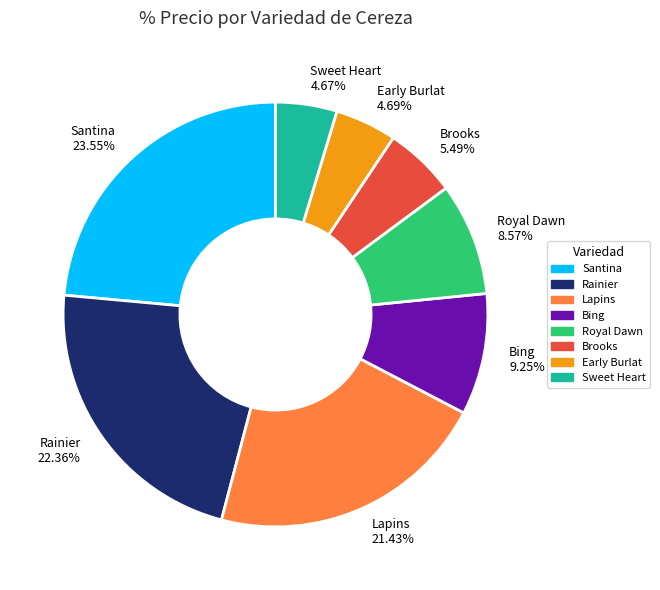

What is the largest slice in the pie chart?

Santina